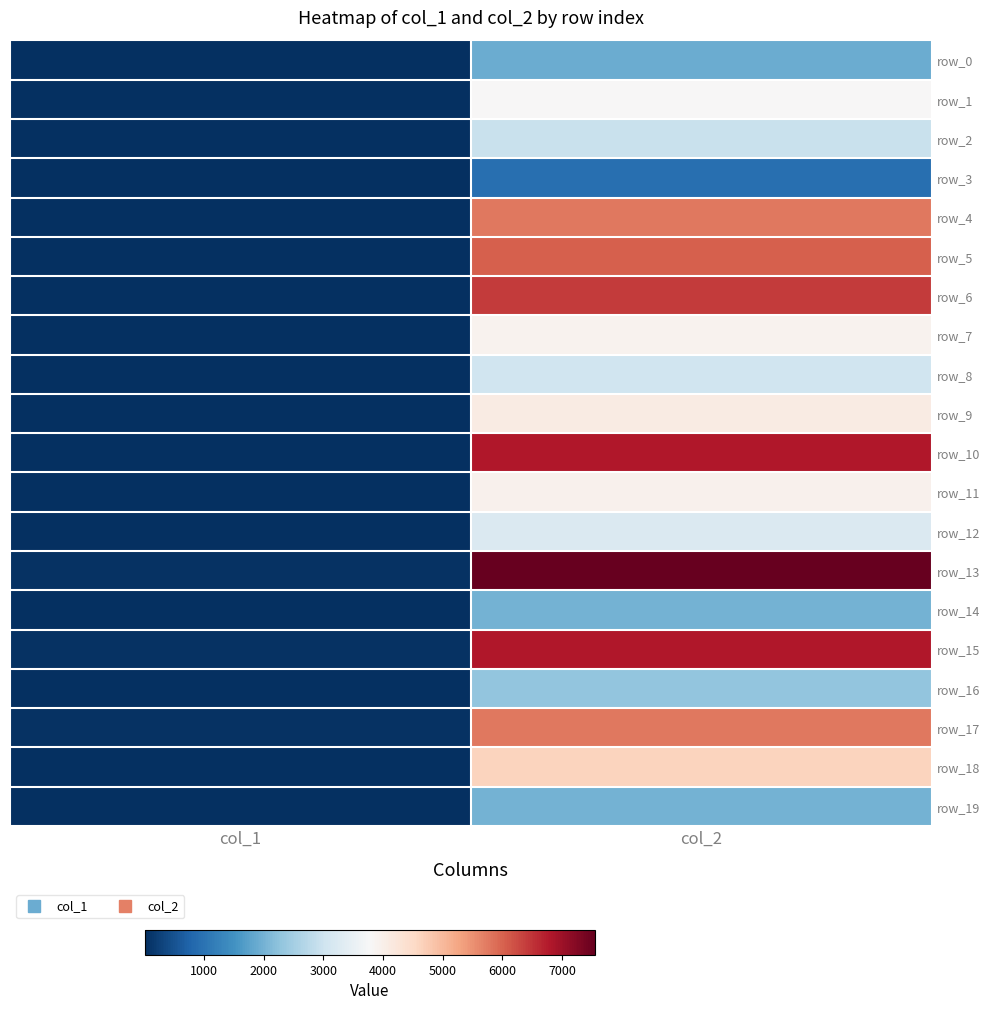

Is the value of row_9 at col_1 greater than the value of row_15 at col_2?

No